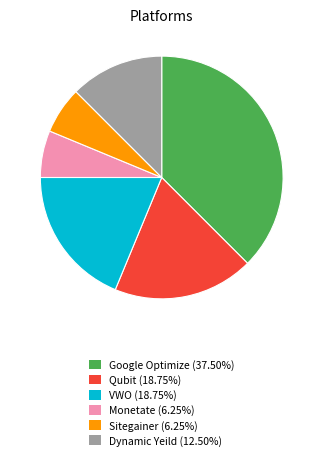

What is the ratio of the value at Qubit (18.75%) to the value at Sitegainer (6.25%)?

3.0